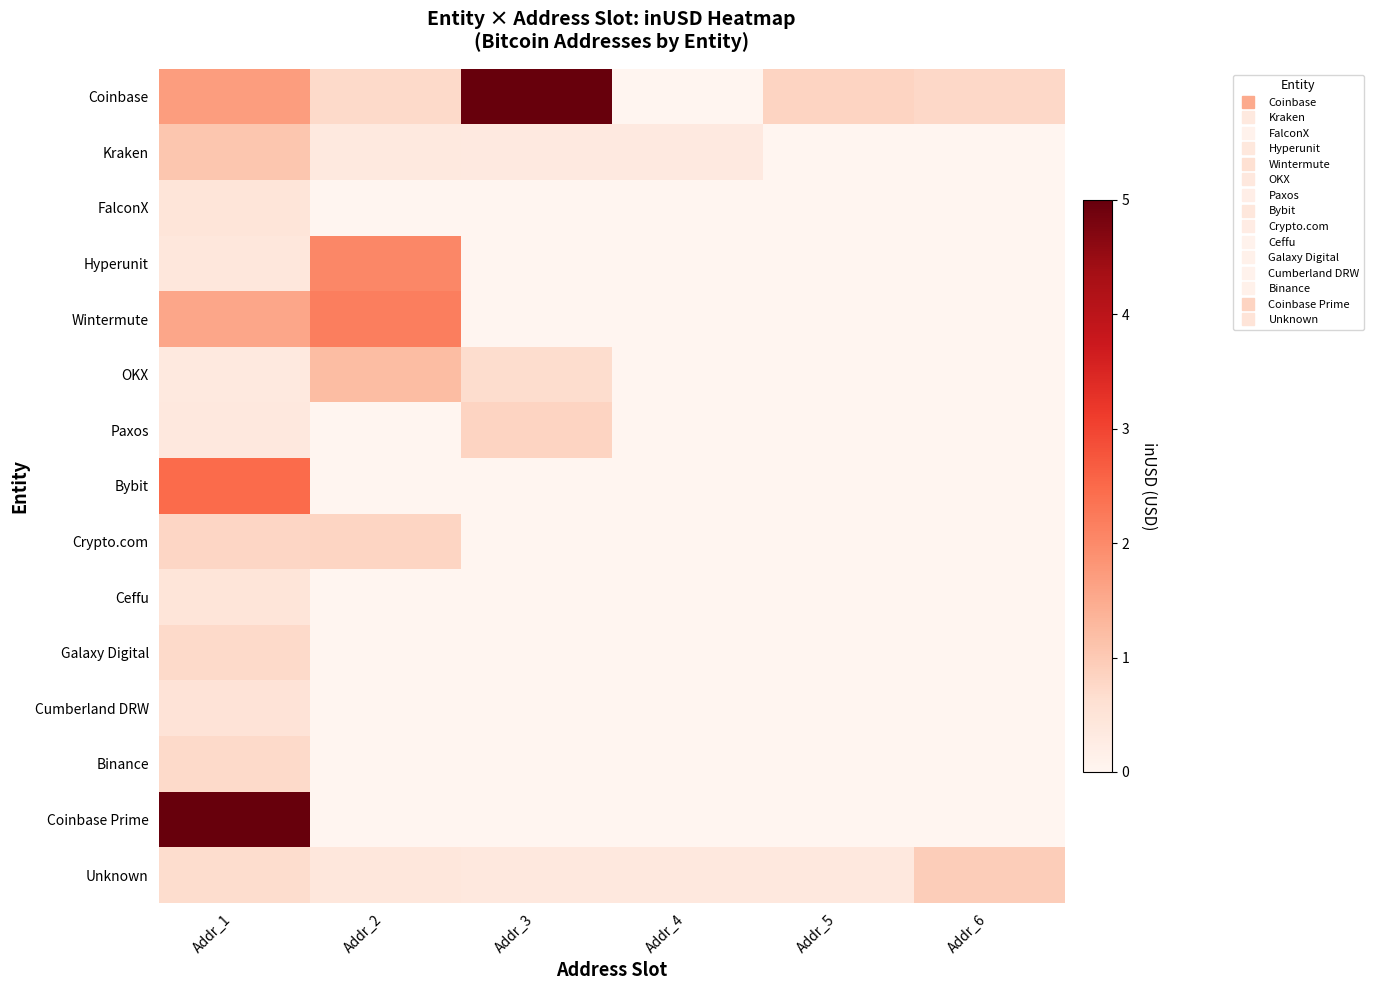

What is the total value across all series at Addr_3?

7.2